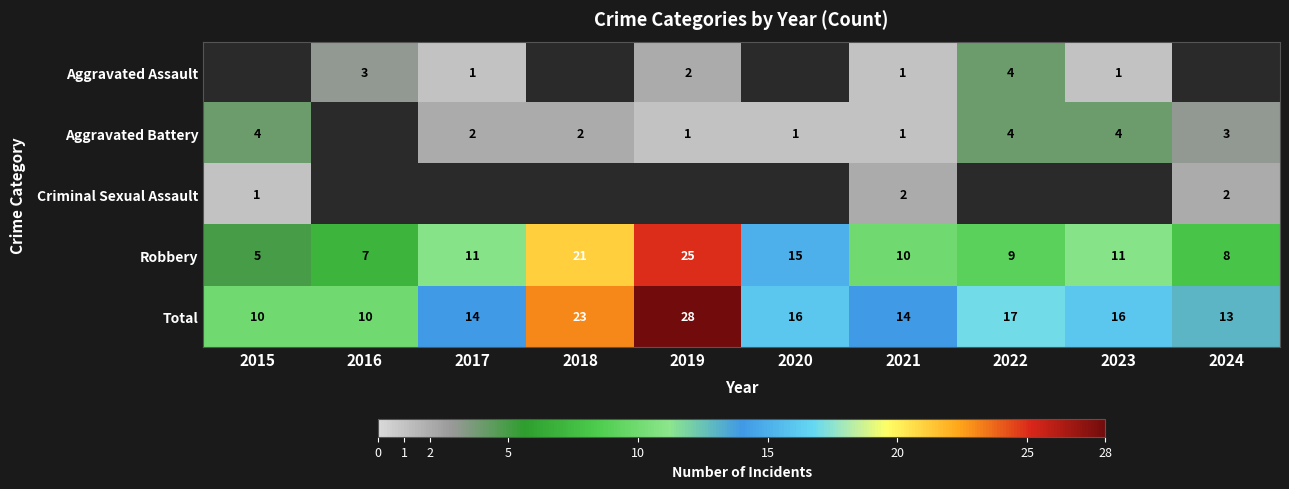

The value of Aggravated Assault at 2023 is 1. True or false?

True